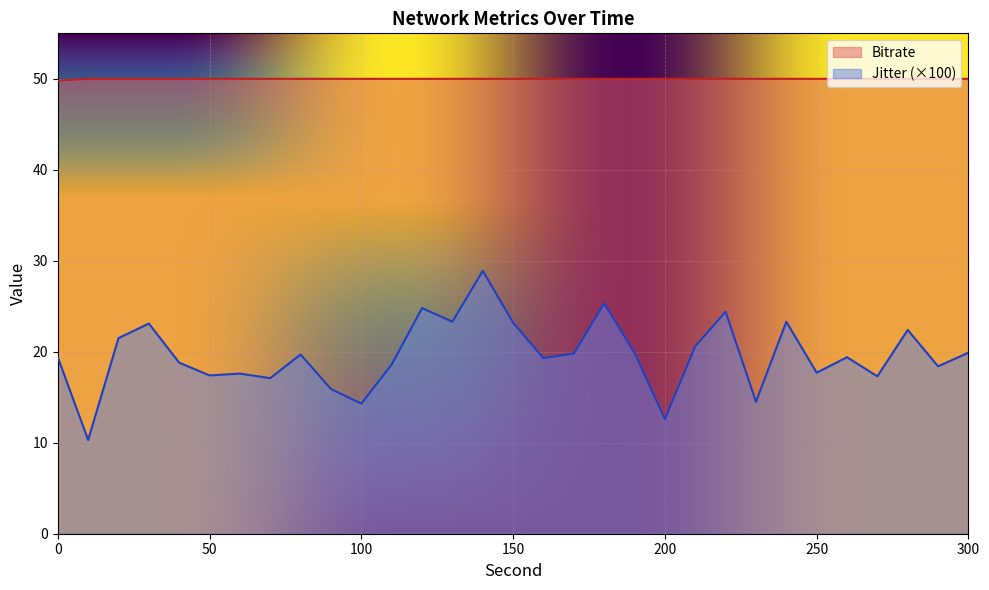

The Jitter series shows 7.8 at 200.0. True or false?

False